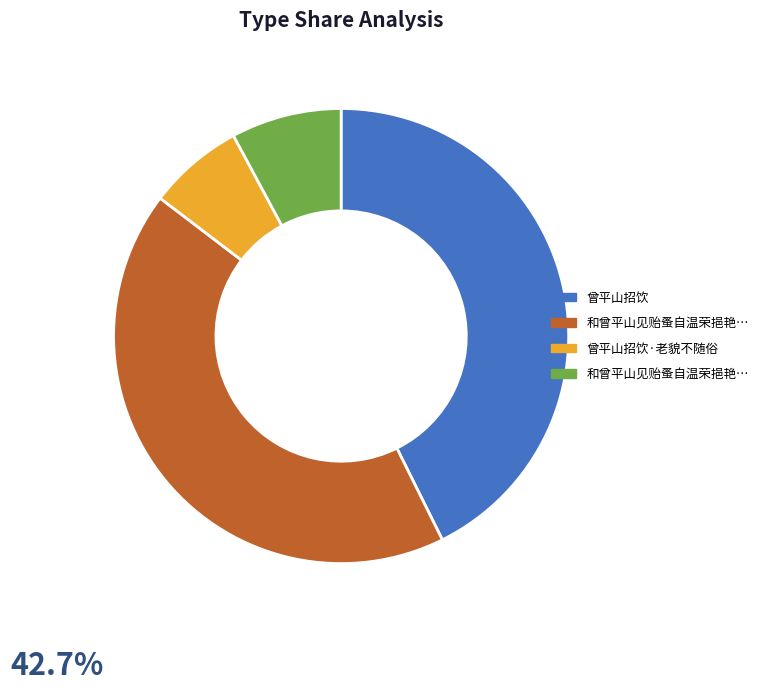

Is there a majority slice in this chart?

No